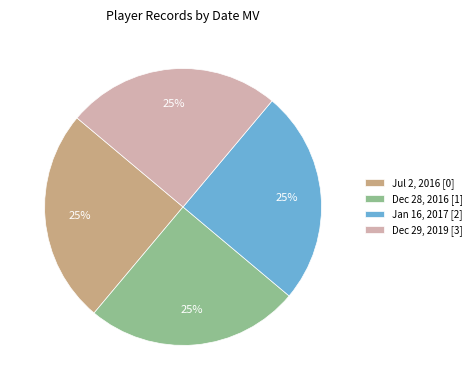

What percentage is the Jan 16, 2017 slice, to the nearest percent?

25%